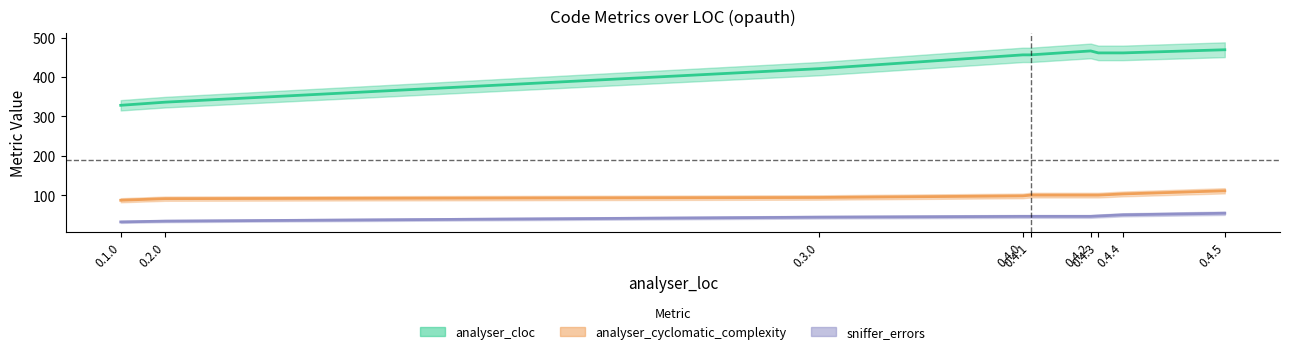

True or false: analyser_cloc has a value of 487 at 0.1.0.

False